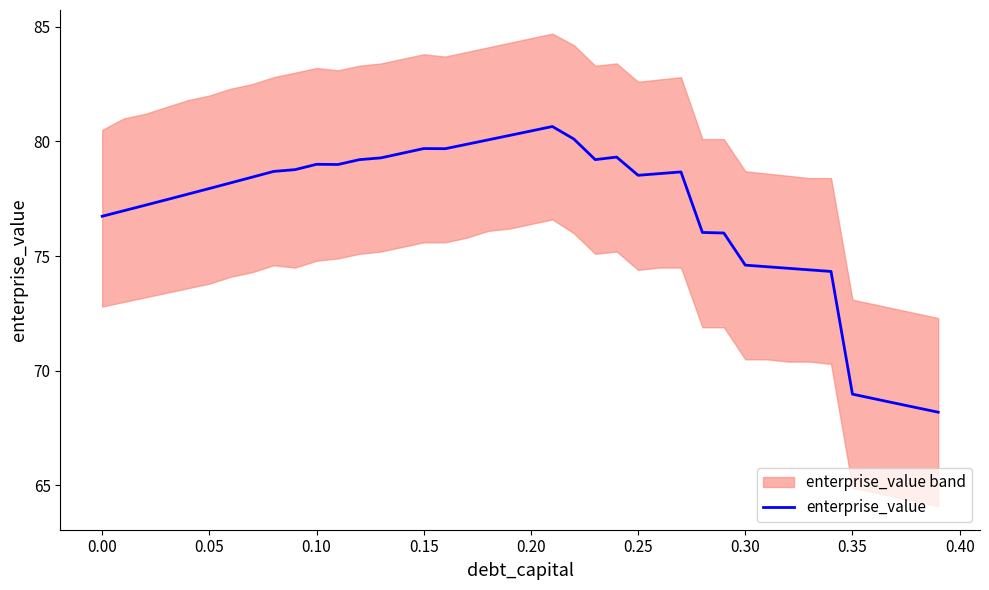

What is the maximum value for enterprise_value?

80.7